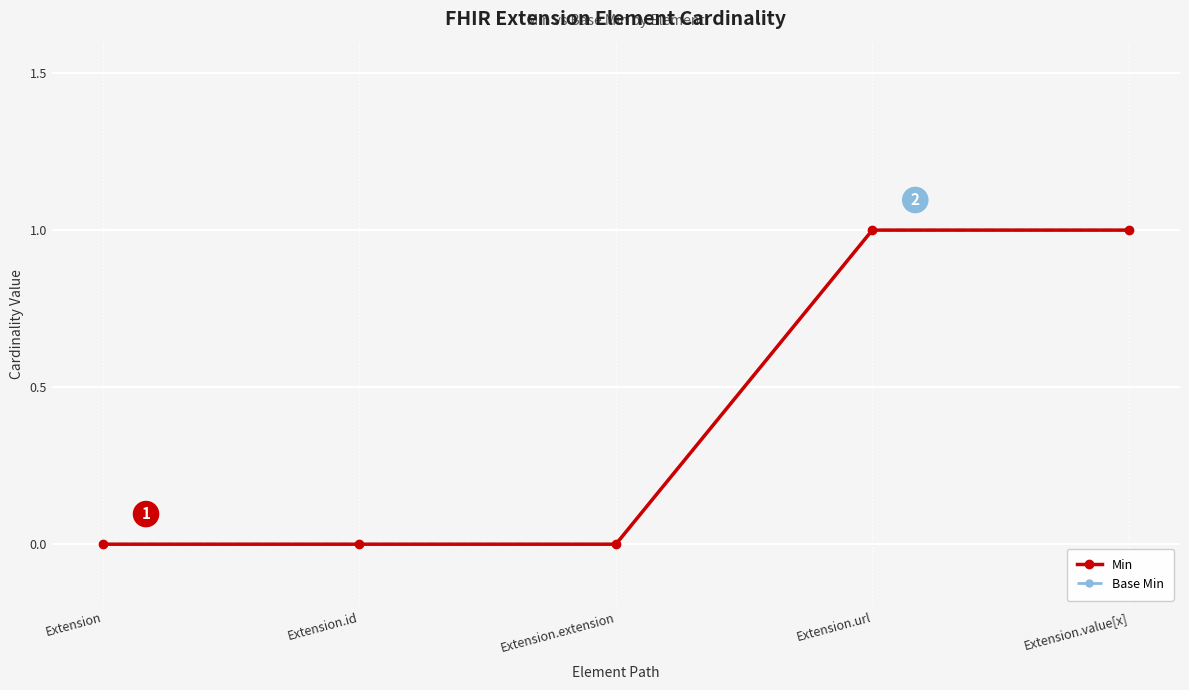

Reading left to right, list all the values displayed in this chart.

Min: Extension=0	Extension.id=0	Extension.extension=0	Extension.url=1	Extension.value[x]=1
Base Min: Extension=0	Extension.id=0	Extension.extension=0	Extension.url=1	Extension.value[x]=1